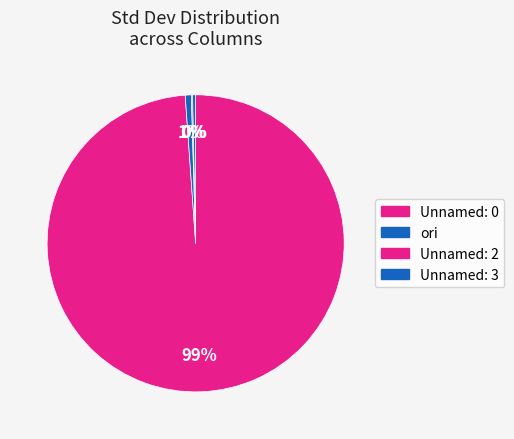

Count the number of slices in the pie.

4